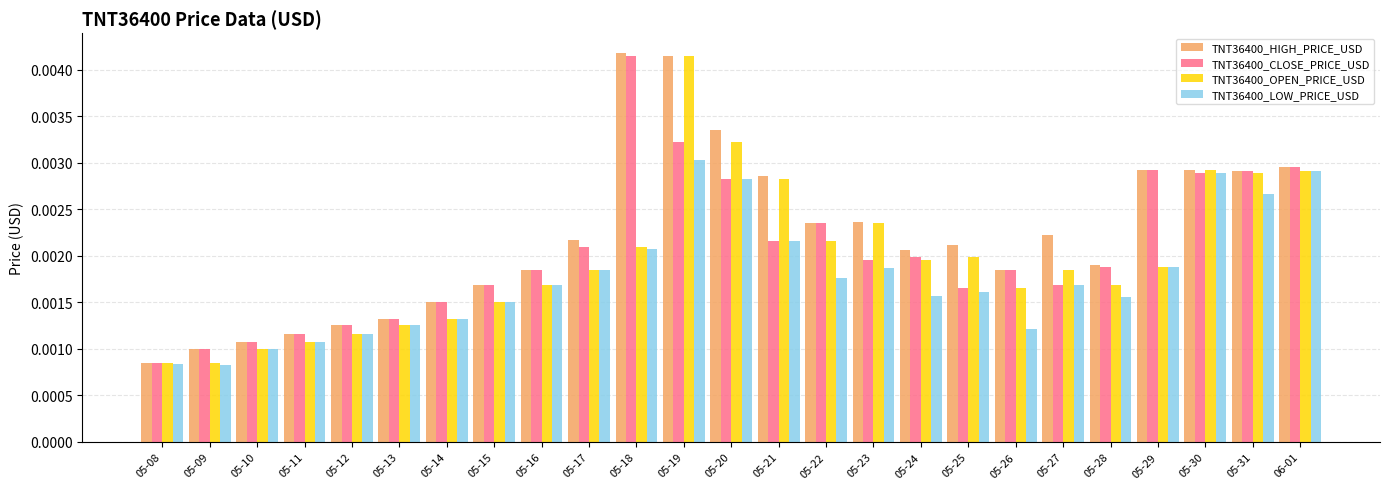

Is the value of TNT36400_OPEN_PRICE_USD at 05-26 greater than the value of TNT36400_HIGH_PRICE_USD at 05-12?

Yes